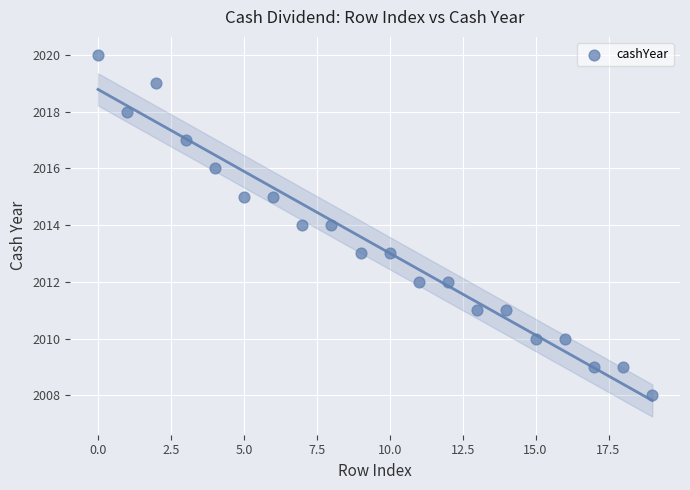

What is the range of Y values (max minus min)?

12